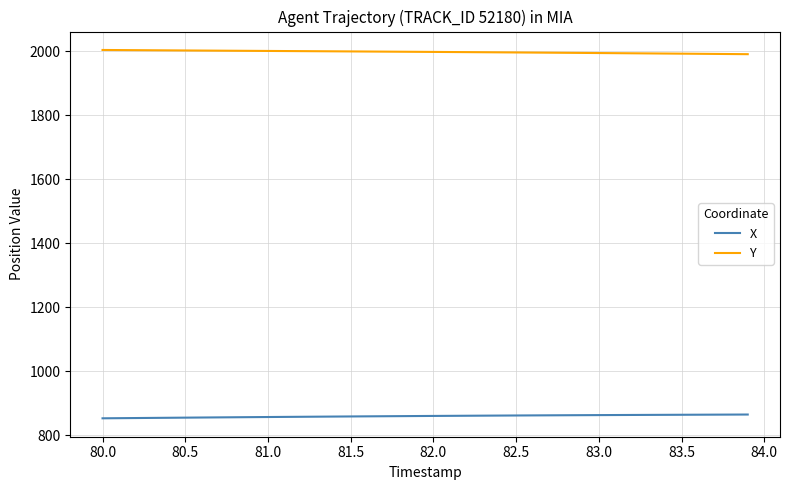

Which series has the largest total across all categories?

Y